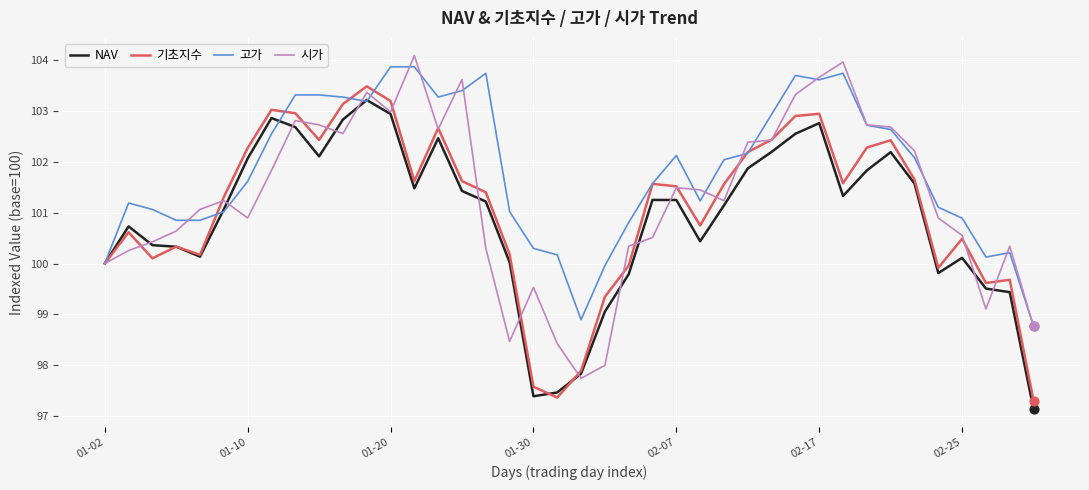

List the series in order of their overall mean, highest first.

고가, 시가, 기초지수, NAV